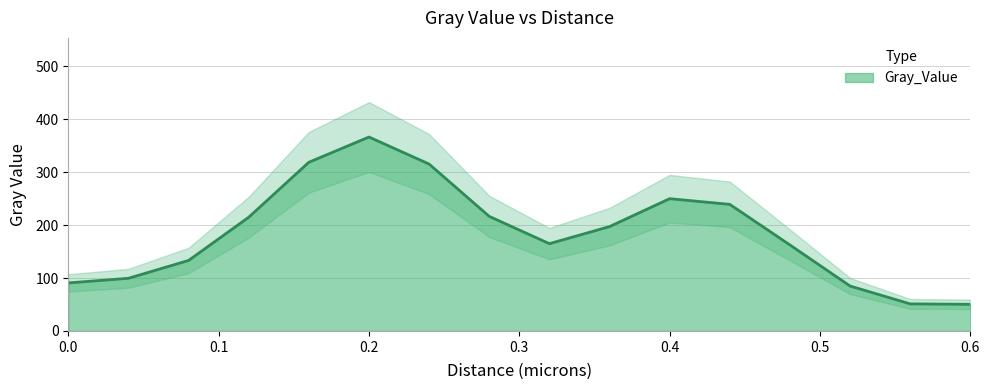

Which category has the lowest value across all series?

0.56